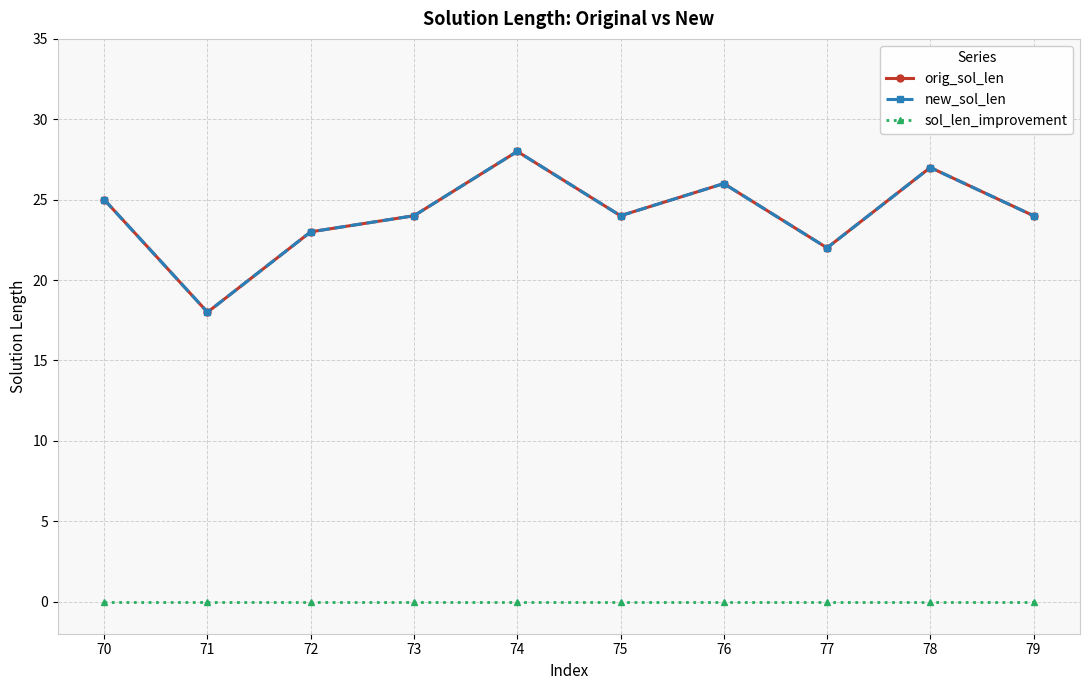

Does the chart have visible grid lines?

Yes